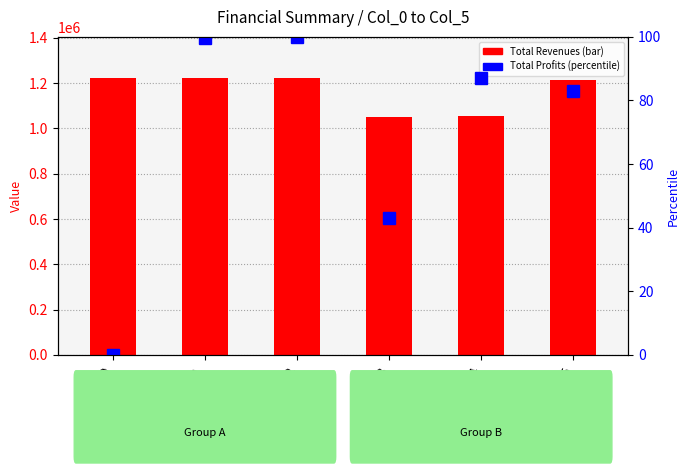

What is the spread (max minus min) of values at Col_0?

1221436.8